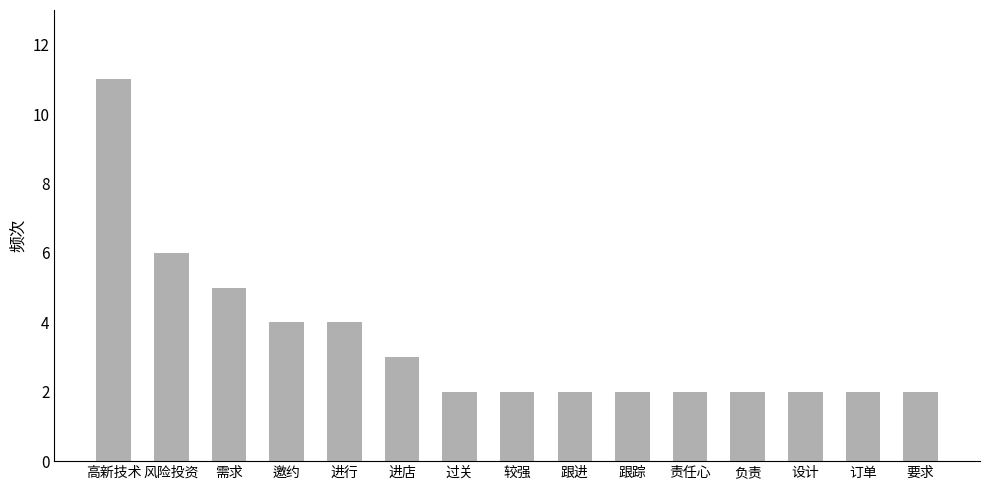

Reading left to right, list all the values displayed in this chart.

11	6	5	4	4	3	2	2	2	2	2	2	2	2	2